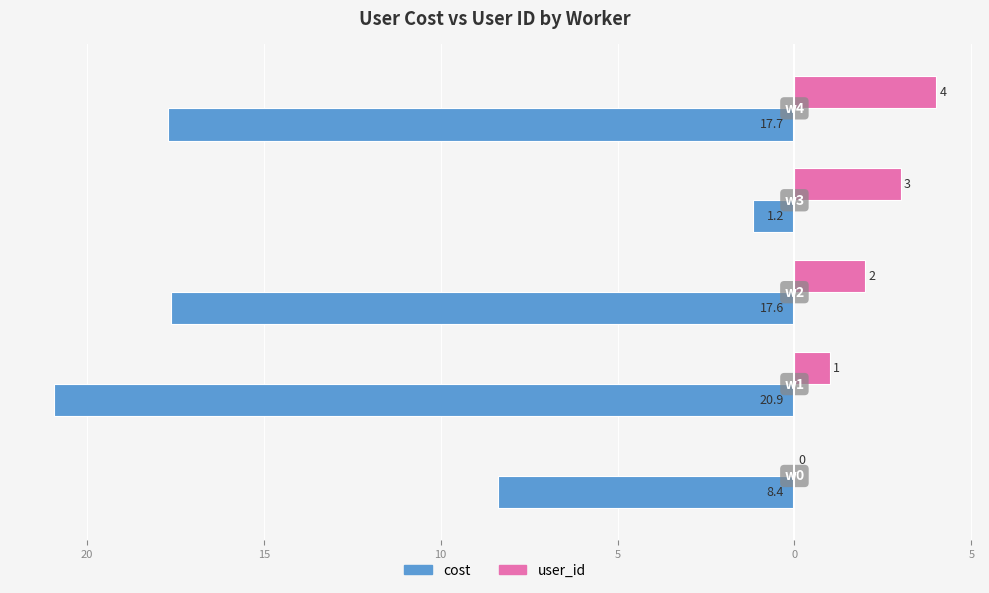

What are all the series names shown in the legend?

cost, user_id